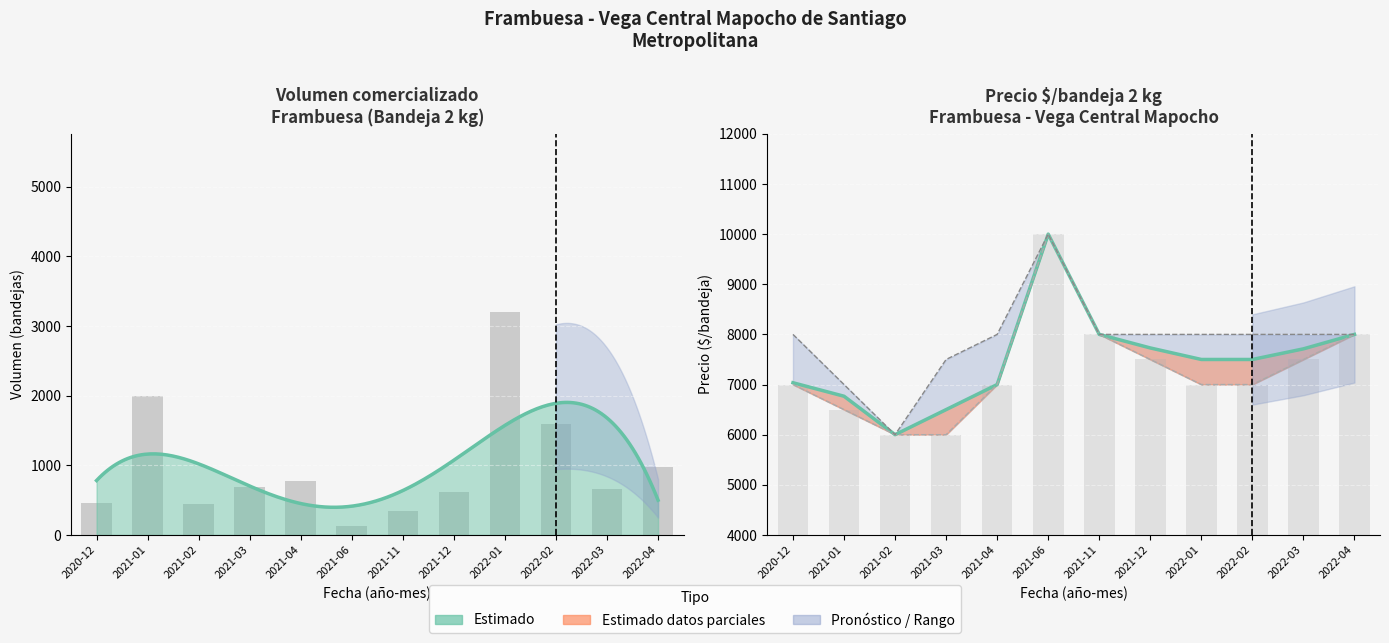

What is the label of the 3rd bar from the left?

2021-02